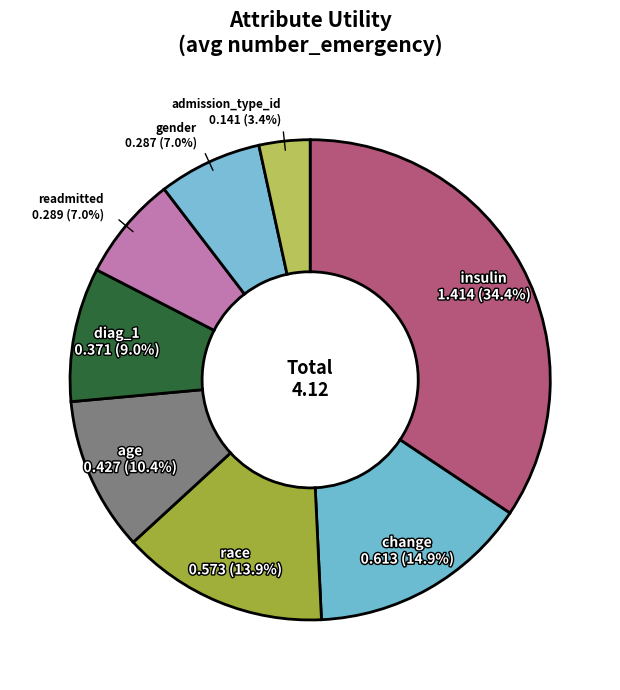

How many segments does this pie chart have?

8